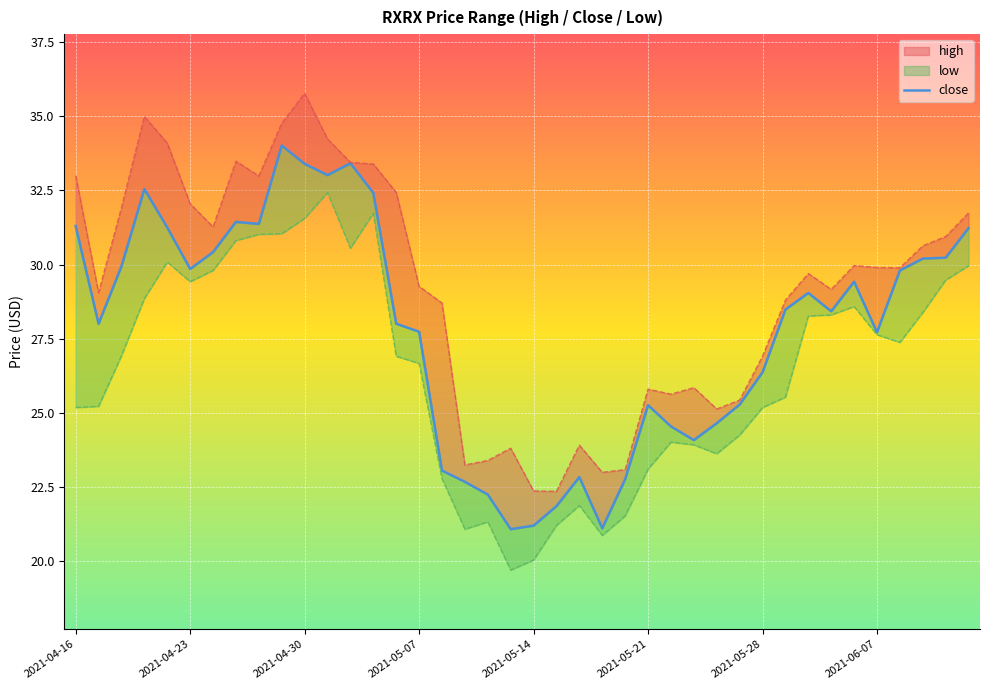

The value at 14 is 44.2. True or false?

False